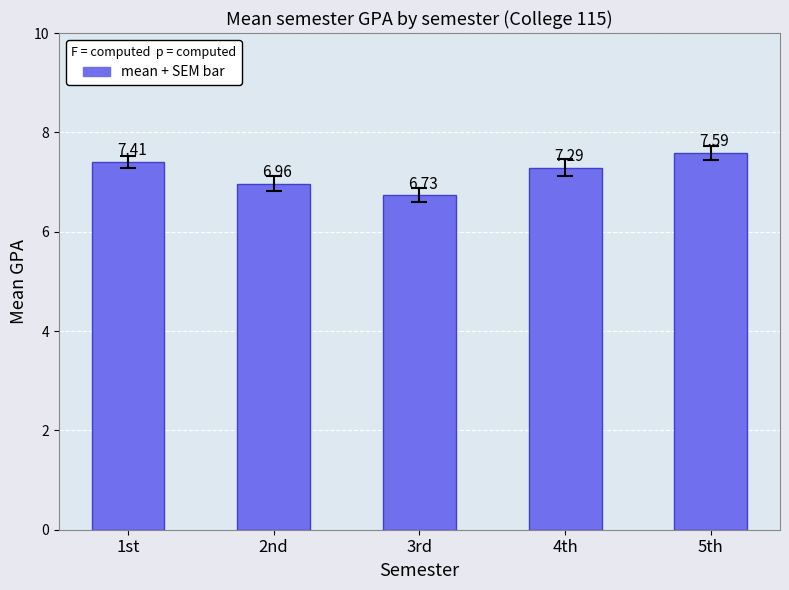

What is the maximum value shown in the chart?

7.6